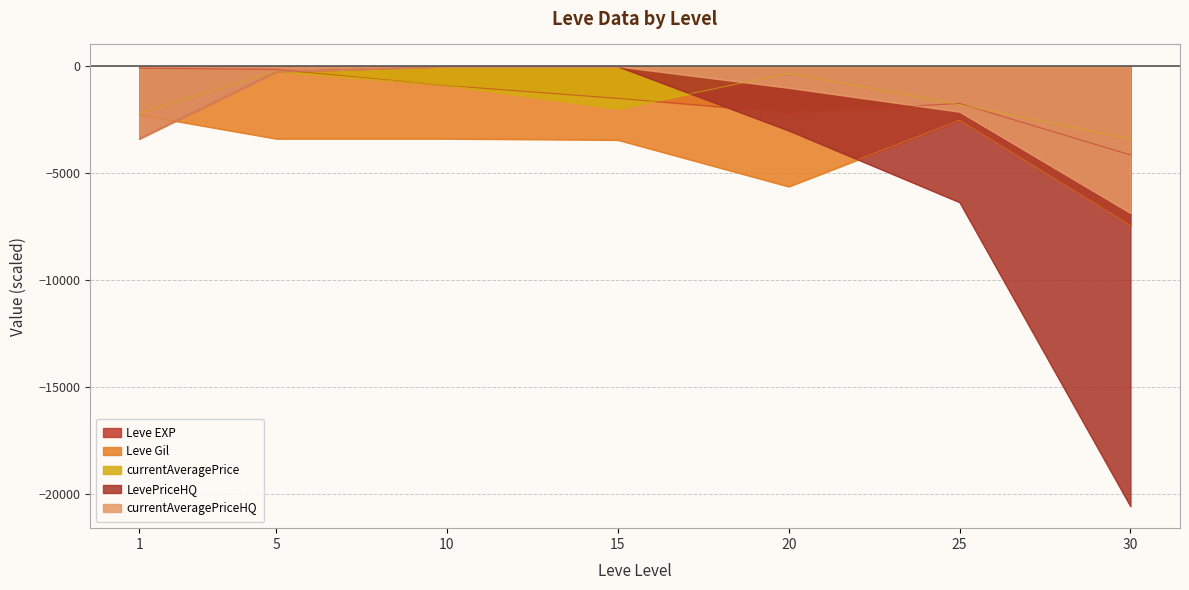

Reading left to right, extract all data points from this chart.

Leve EXP: -80.0	-142.0	-893.0	-1492.0	-2160.0	-1731.0	-4141.0
Leve Gil: -2260.0	-3380.0	-3380.0	-3440.0	-5620.0	-2520.0	-7440.0
currentAveragePrice: -2183.0	-227.9	-881.2	-1980.0	-314.8	-1794.0	-3398.0
LevePriceHQ: -3381.8	-250.0	0.0	0.0	-3000.0	-6352.5	-20568.8
currentAveragePriceHQ: -3381.8	-250.0	0.0	0.0	-1000.0	-2117.5	-6856.2